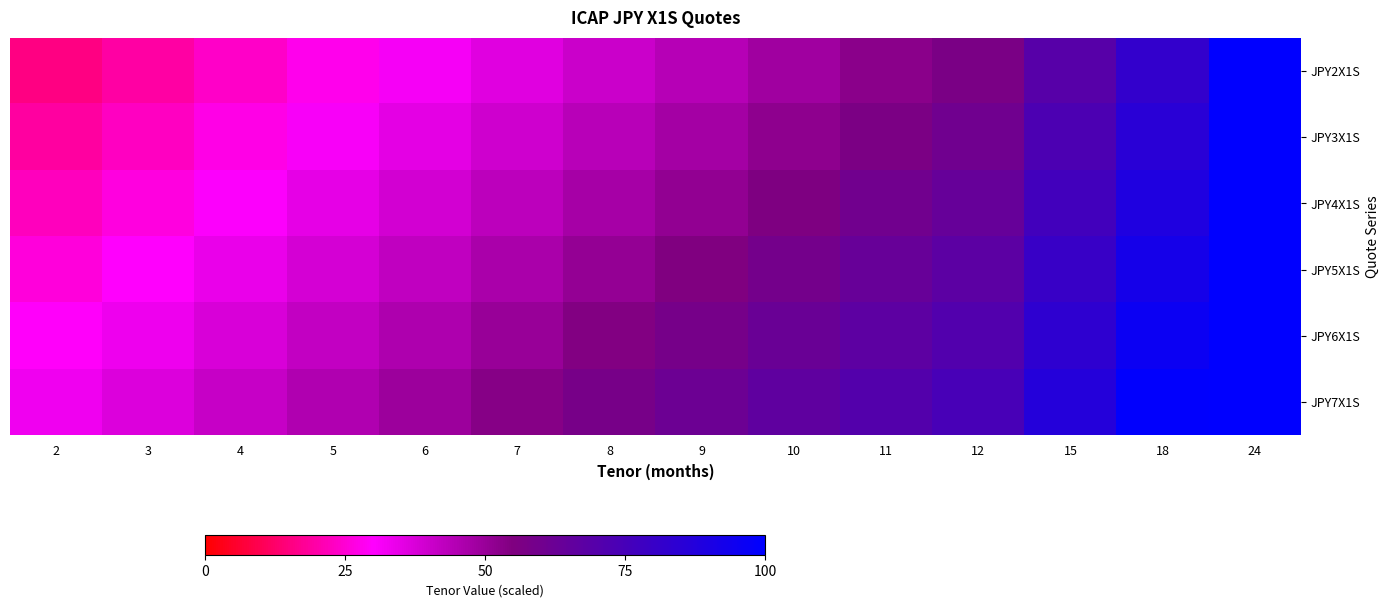

Reading left to right, what are all the values shown in this chart?

JPY2X1S: 2=15.3	3=19.5	4=23.7	5=27.8	6=32.0	7=36.2	8=40.3	9=44.5	10=48.7	11=52.8	12=57.0	15=69.5	18=82.0	24=100.0
JPY3X1S: 2=18.8	3=23.0	4=27.2	5=31.3	6=35.5	7=39.7	8=43.8	9=48.0	10=52.2	11=56.3	12=60.5	15=73.0	18=85.5	24=100.0
JPY4X1S: 2=22.3	3=26.5	4=30.7	5=34.8	6=39.0	7=43.2	8=47.3	9=51.5	10=55.7	11=59.8	12=64.0	15=76.5	18=89.0	24=100.0
JPY5X1S: 2=25.8	3=30.0	4=34.2	5=38.3	6=42.5	7=46.7	8=50.8	9=55.0	10=59.2	11=63.3	12=67.5	15=80.0	18=92.5	24=100.0
JPY6X1S: 2=29.3	3=33.5	4=37.7	5=41.8	6=46.0	7=50.2	8=54.3	9=58.5	10=62.7	11=66.8	12=71.0	15=83.5	18=96.0	24=100.0
JPY7X1S: 2=32.8	3=37.0	4=41.2	5=45.3	6=49.5	7=53.7	8=57.8	9=62.0	10=66.2	11=70.3	12=74.5	15=87.0	18=99.5	24=100.0